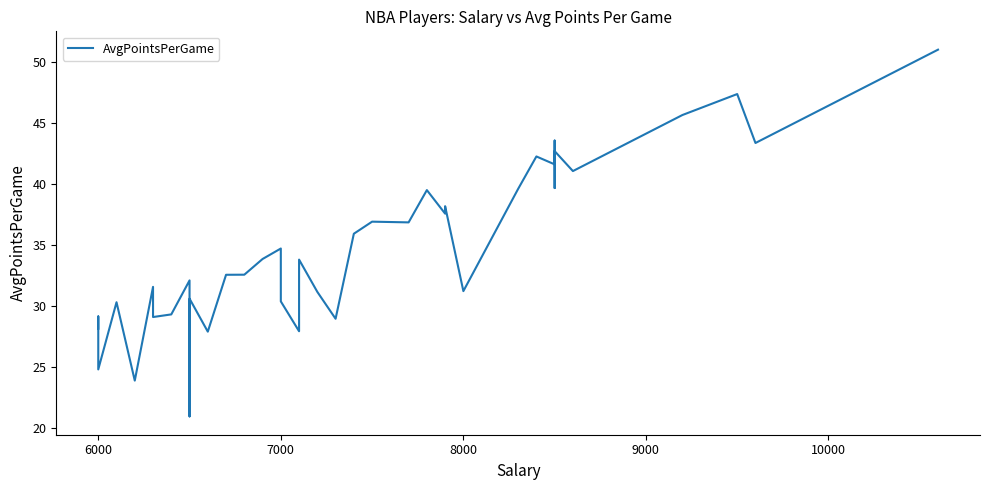

What is the greatest value displayed?

51.0